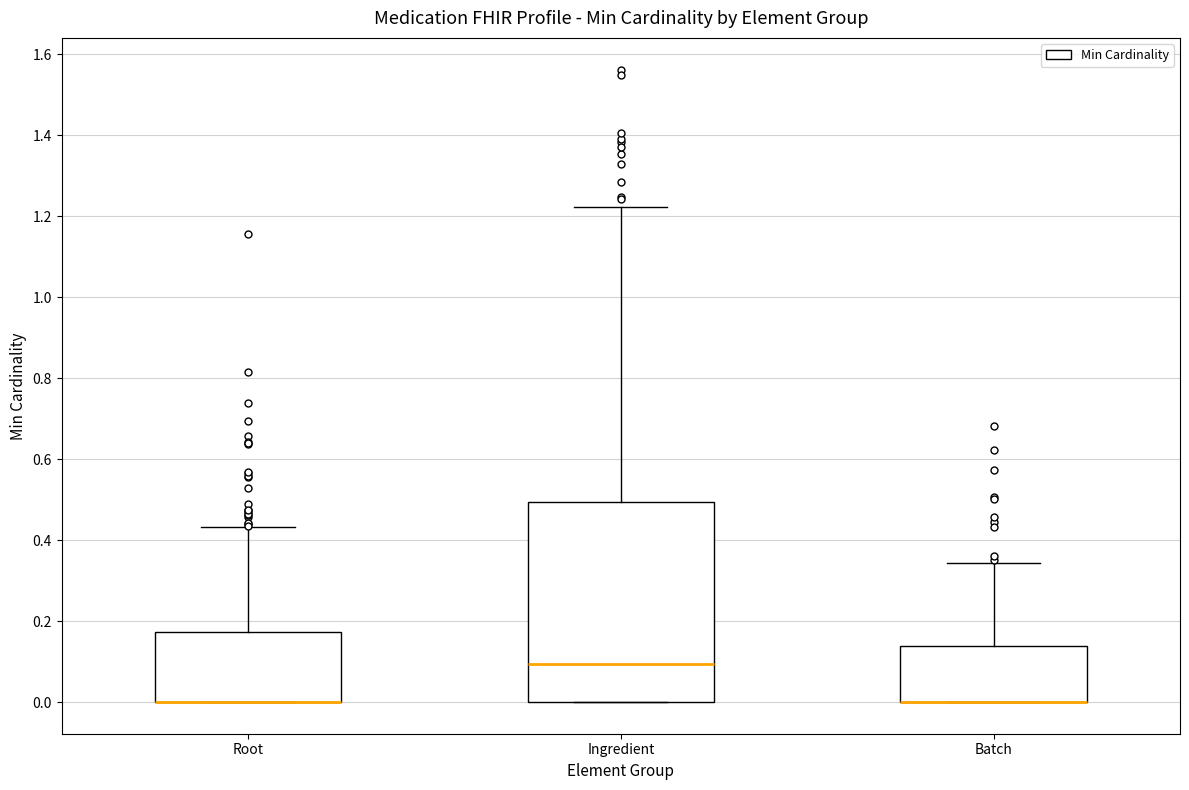

Comparing the boxes themselves (not the whiskers), which one is the tallest?

Ingredient